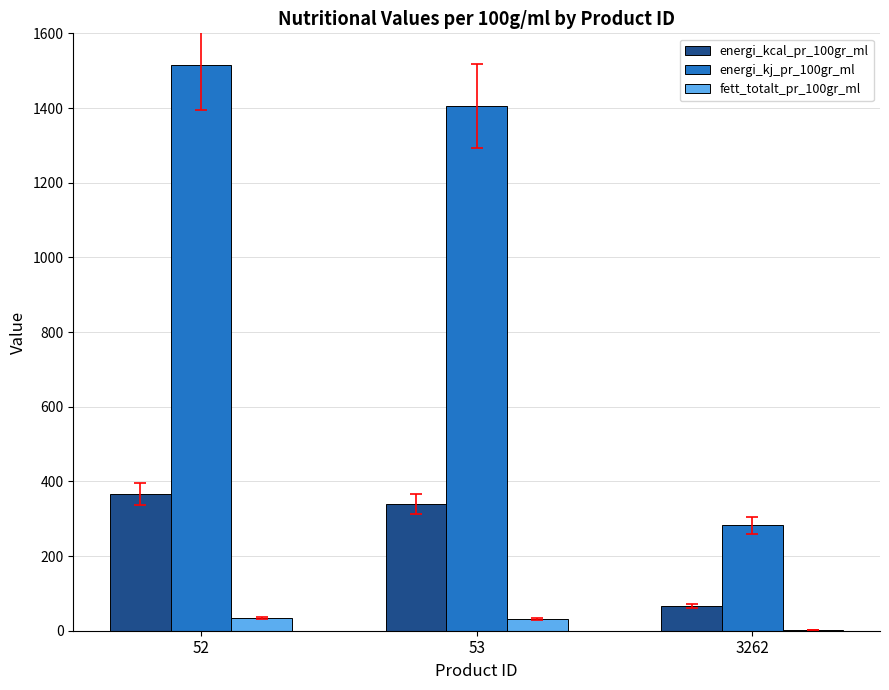

At which category does the chart reach its peak across all series?

52